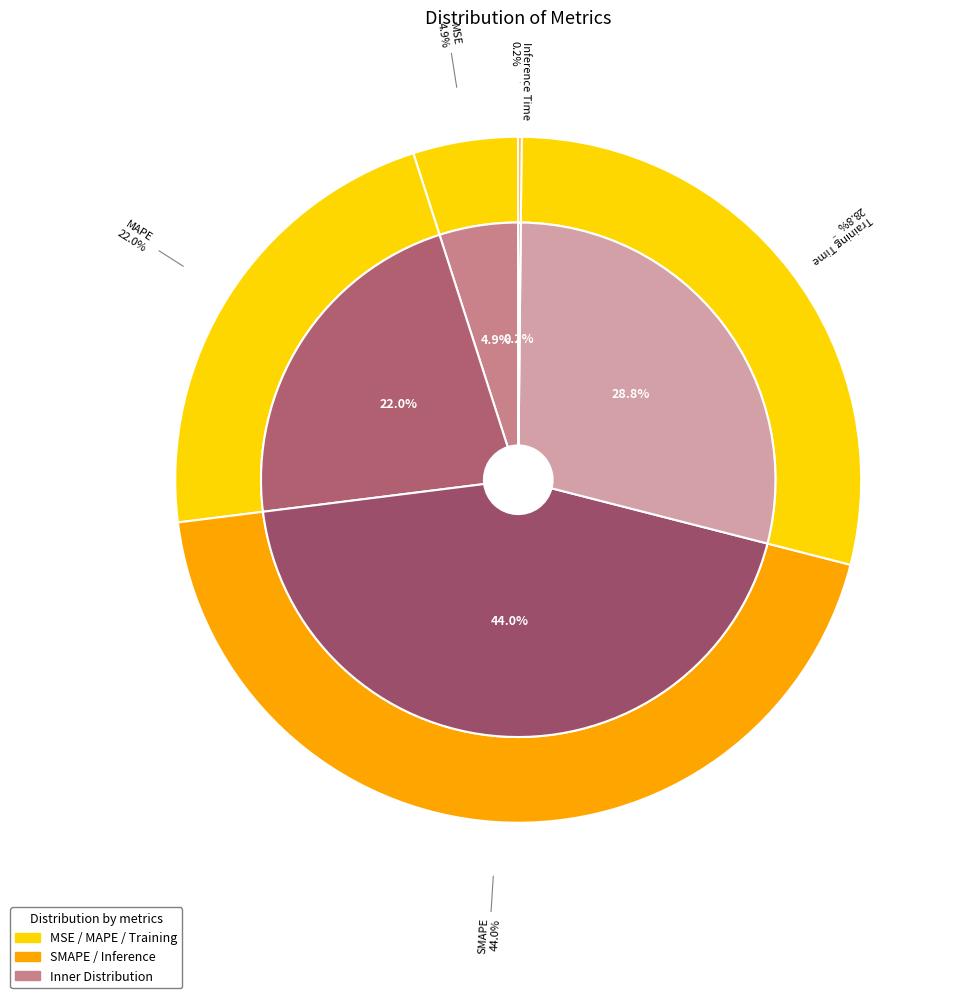

To the nearest percent, what is the difference between the largest and smallest slice percentages?

44%